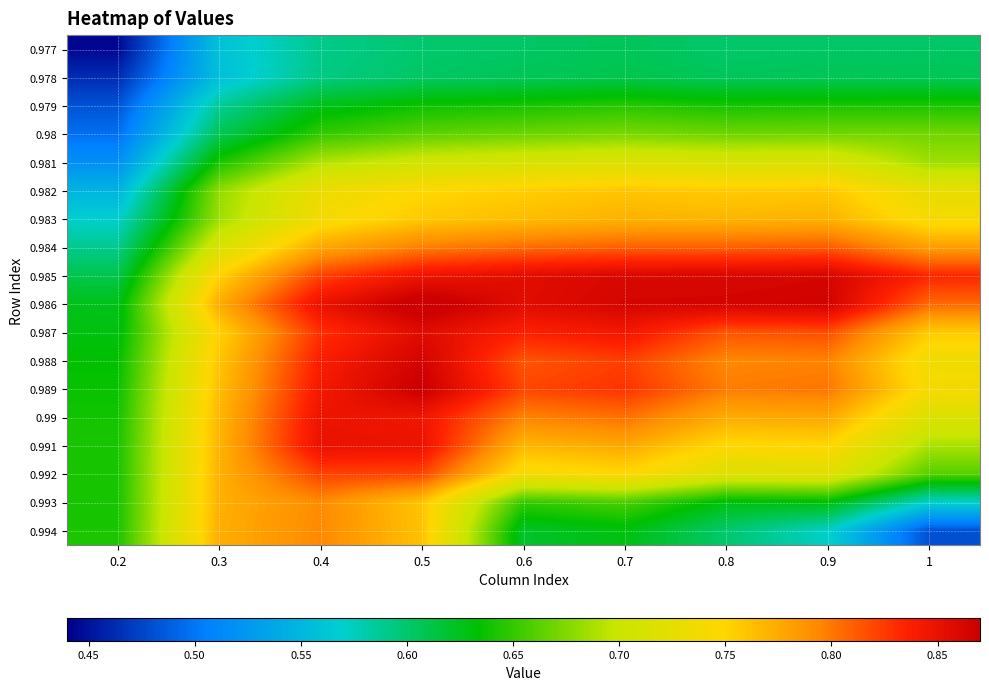

What is the difference between the highest and lowest values at 0.2?

0.2